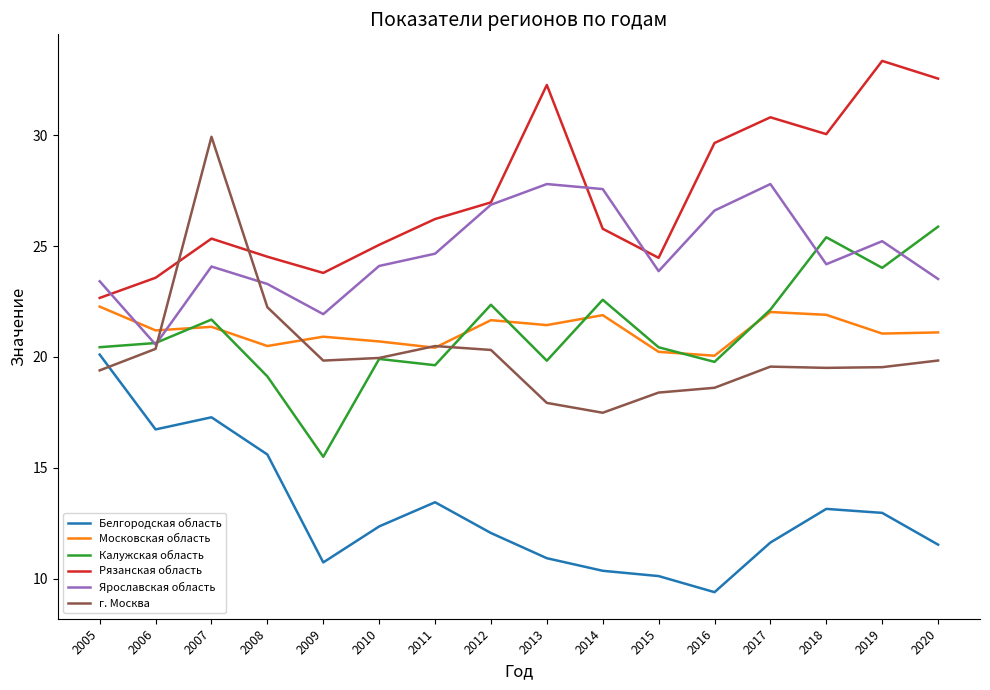

Which series has the widest spread of values?

г. Москва